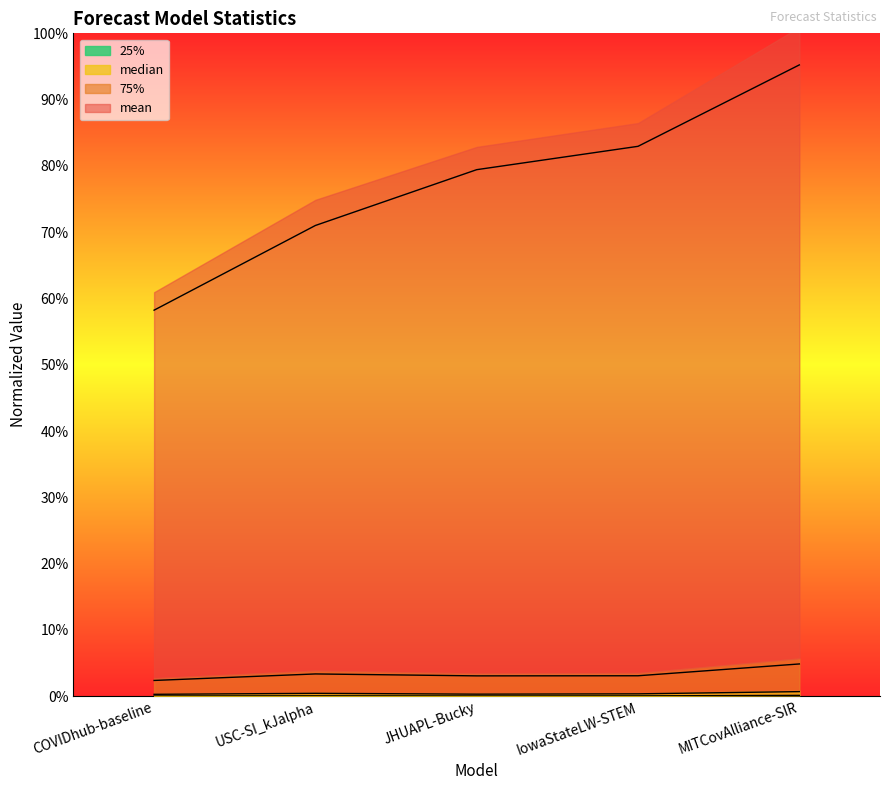

True or false: median has a value of 0.0 at USC-SI_kJalpha.

False